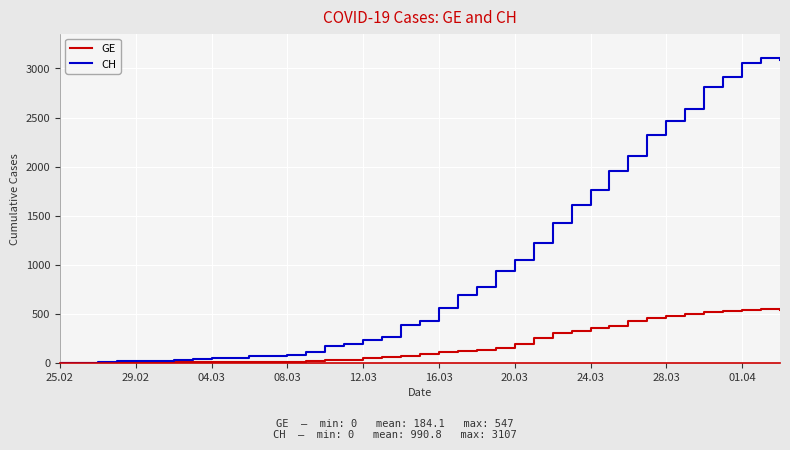

Which series has the largest range (max minus min)?

CH